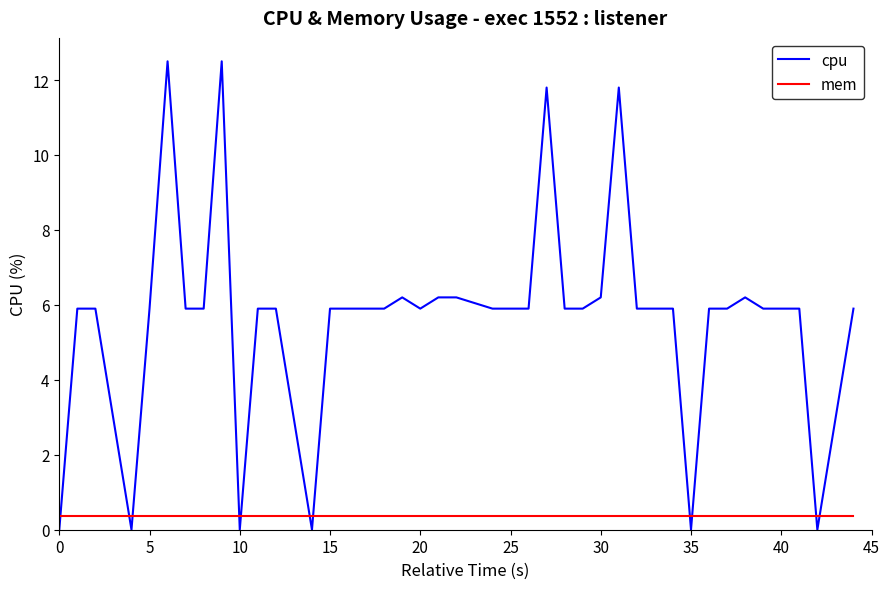

What is the highest value of the cpu series?

12.5